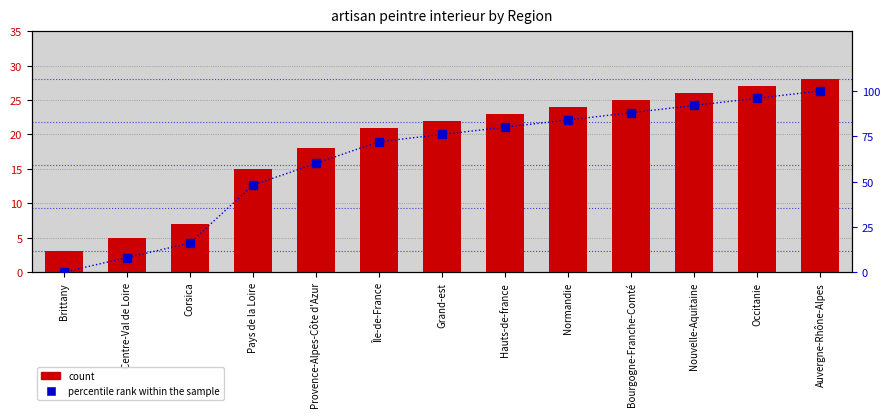

What is the difference between the highest and lowest values at Occitanie?

69